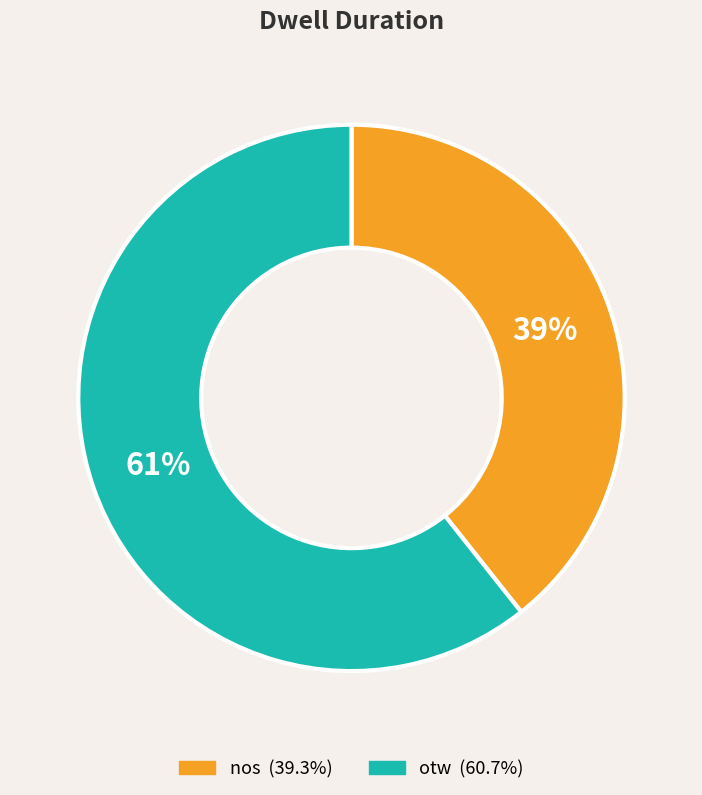

Does otw represent more than half of the total?

Yes